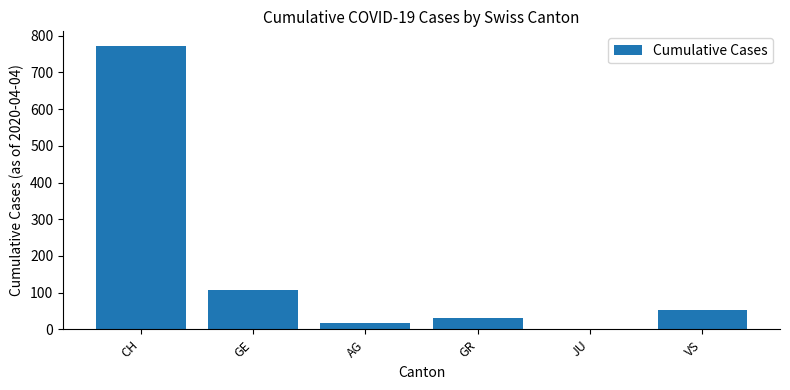

Where does the data first go above 53?

CH